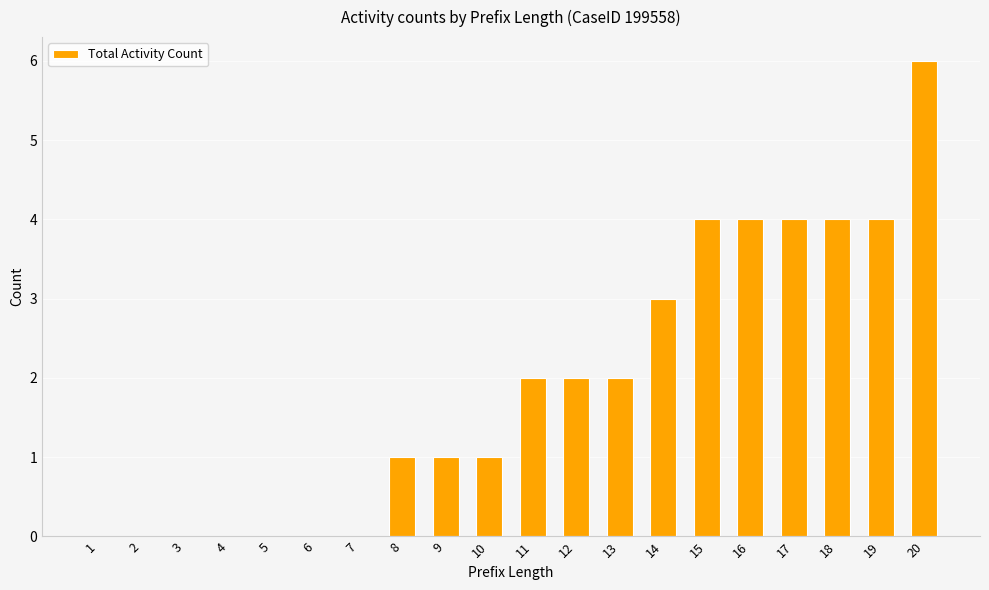

What is the approximate value at 13?

2